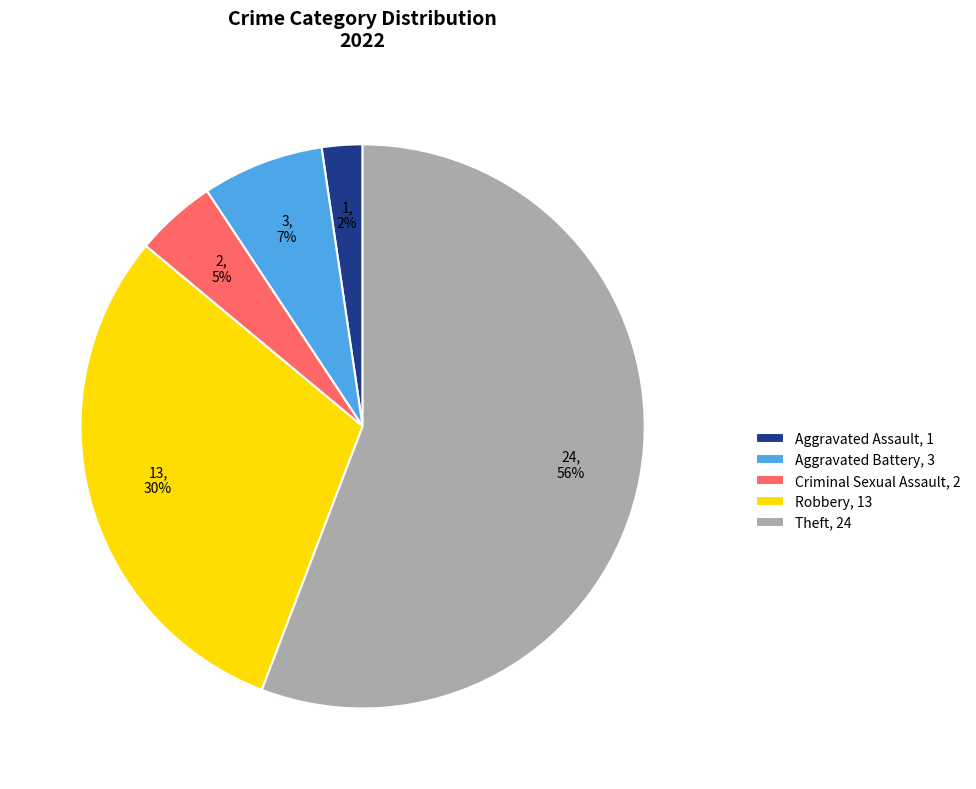

To the nearest percent, what is the difference between the Theft, 24 and Aggravated Battery, 3 slice percentages?

49%